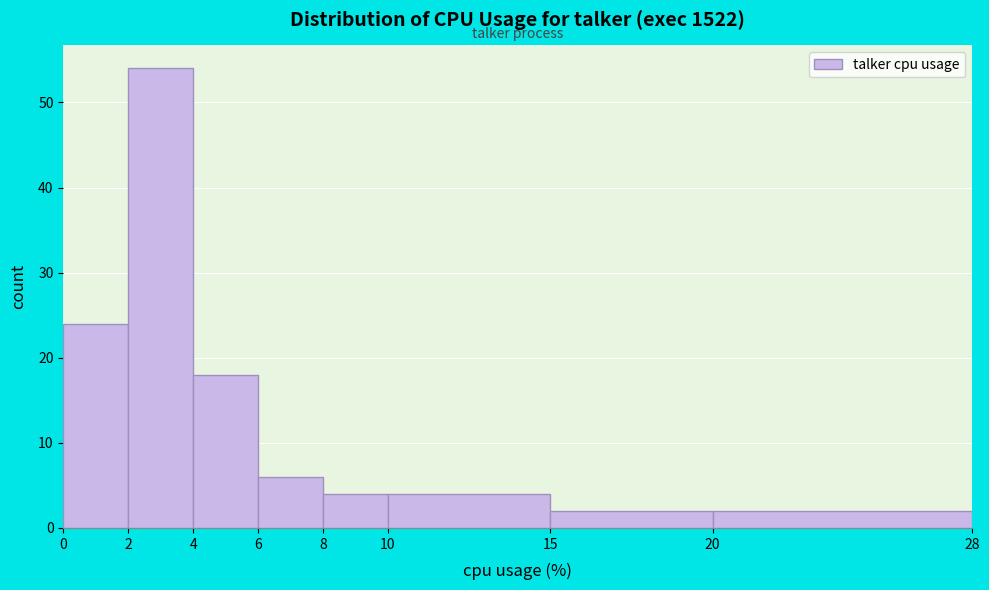

Reading left to right, transcribe this chart: for each bar, give the range it covers on the x-axis and its height. The values are not printed on the chart, so give them approximately, as read against the axis.

0 to 2: 24
2 to 4: 54
4 to 6: 18
6 to 8: 6
8 to 10: 4
10 to 15: 4
15 to 20: 2
20 to 28: 2